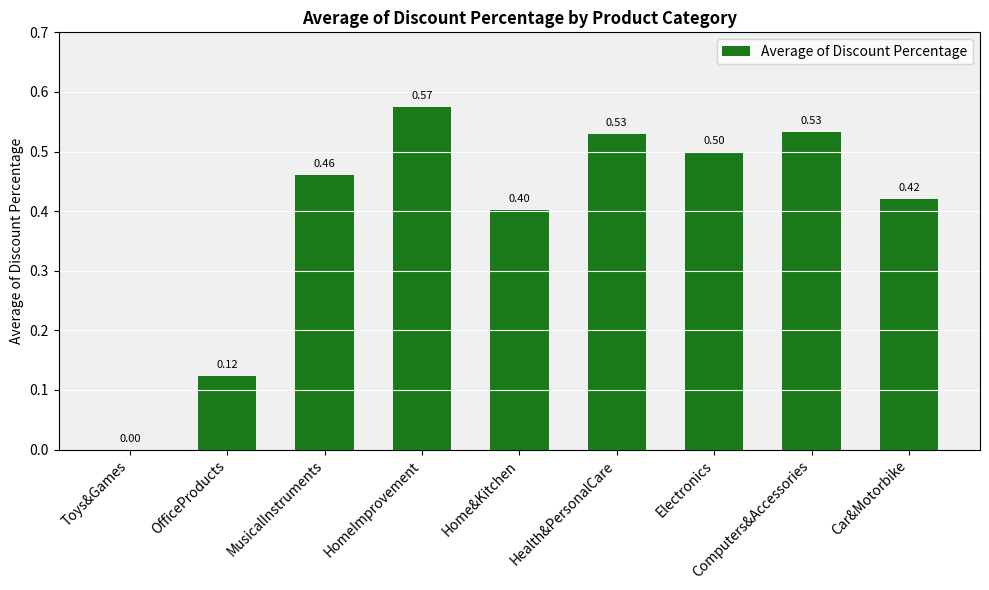

What is the sum of the values at OfficeProducts and Health&PersonalCare?

0.7